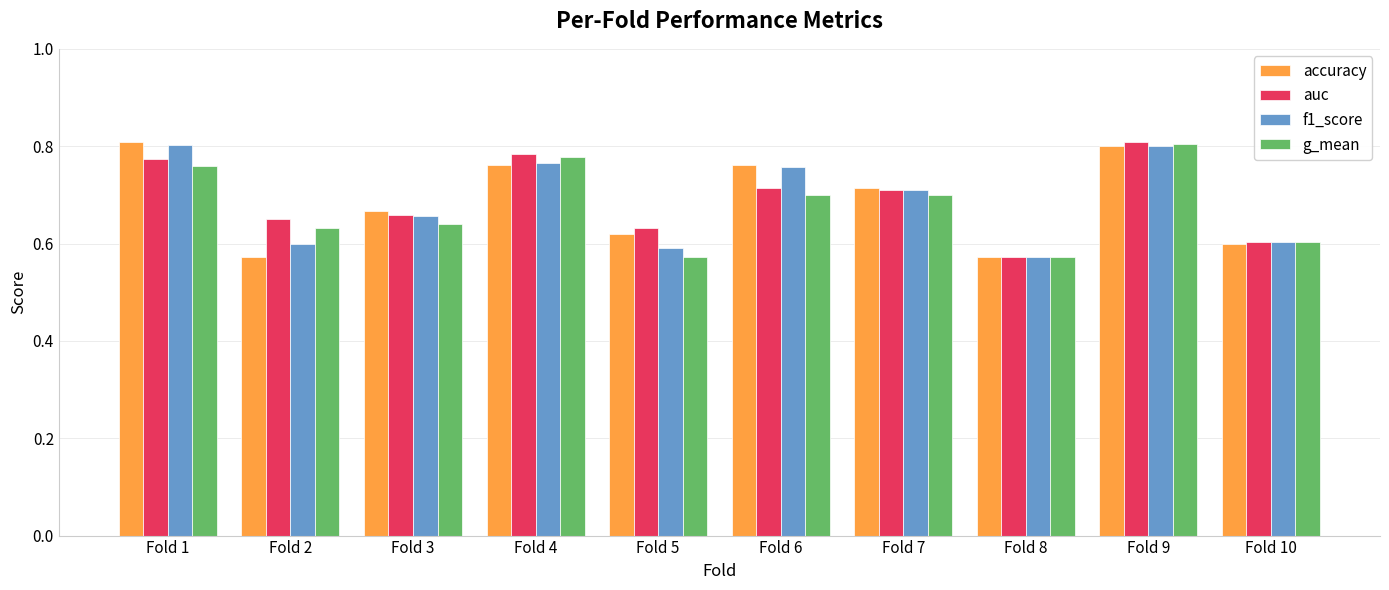

The value of auc at Fold 10 is 0.6. True or false?

True